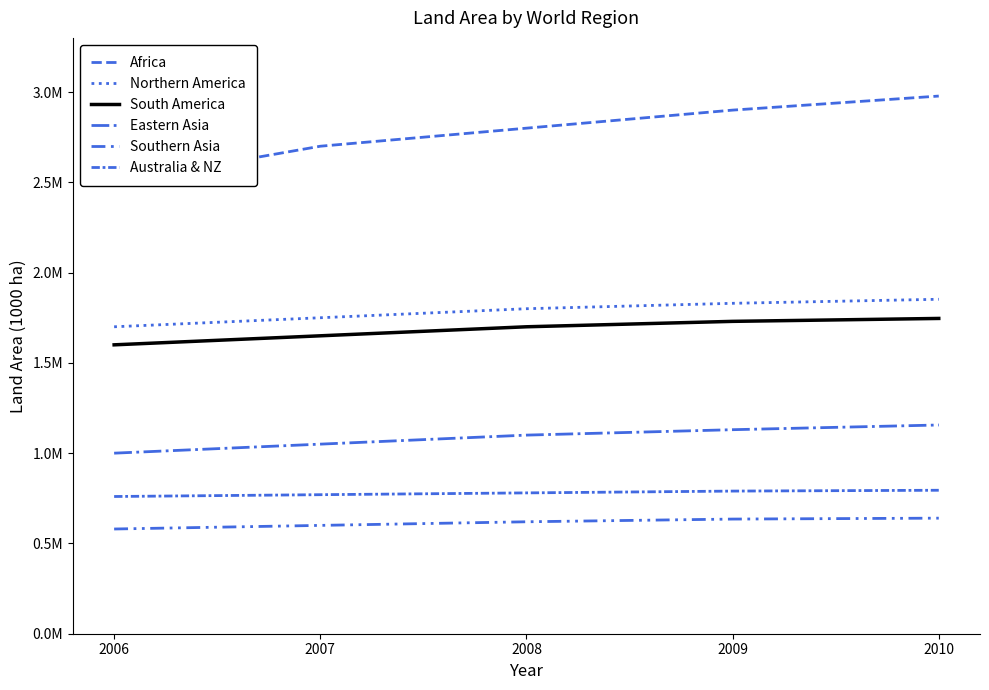

True or false: Australia & NZ and Eastern Asia cross at least once.

False